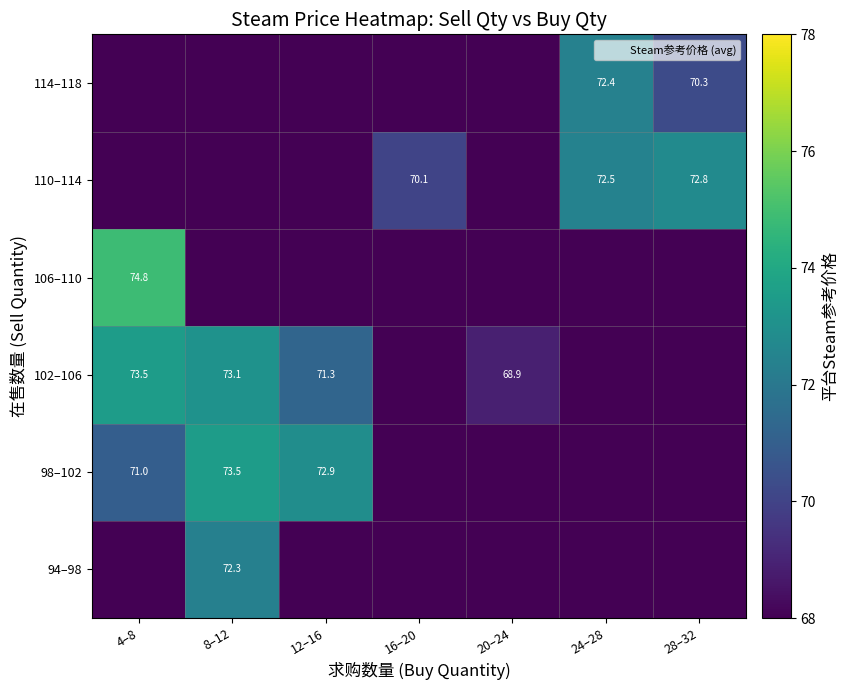

Is it true that 106–110 equals 24.9 at 4–8?

False